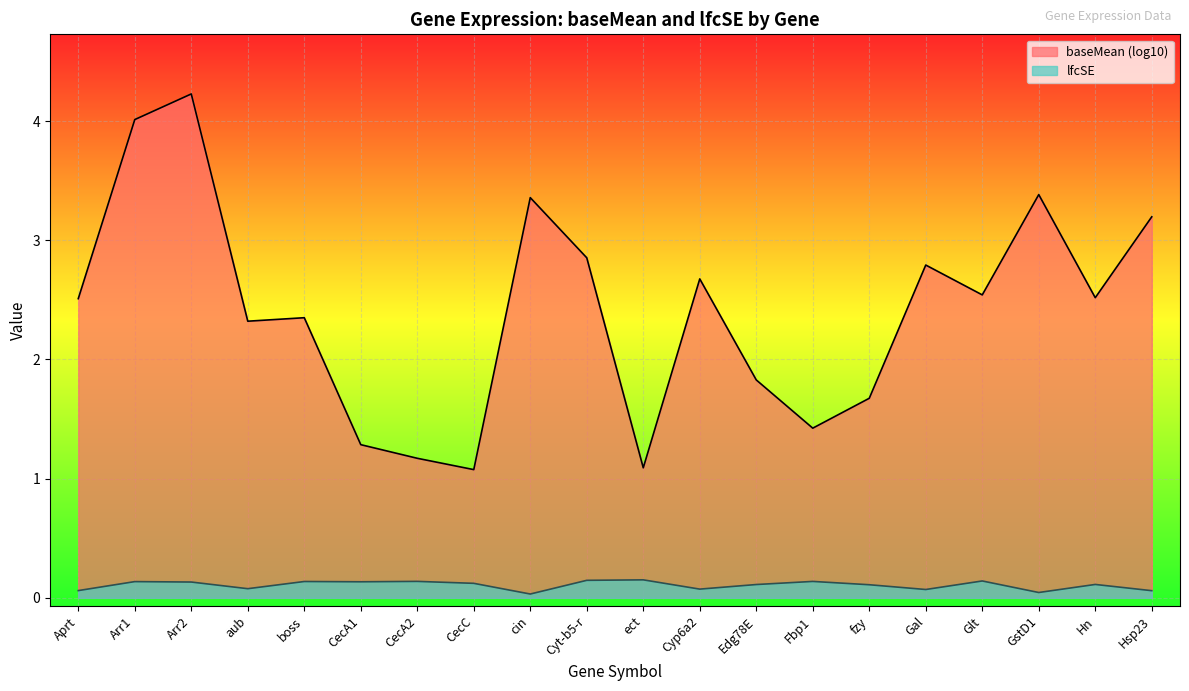

What position from the left is CecC?

8